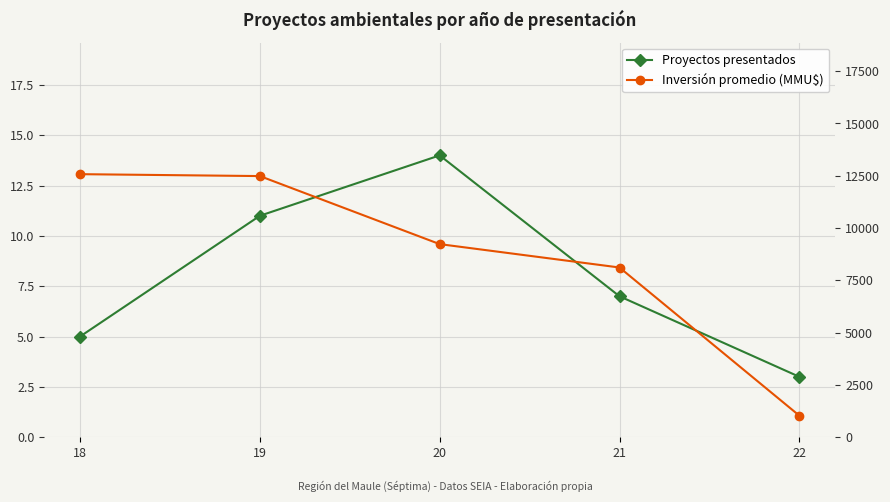

Reading right to left, extract all data points from this chart.

Proyectos presentados: 22=3.0	21=7.0	20=14.0	19=11.0	18=5.0
Inversión promedio (MMU$): 22=1030.0	21=8111.1	20=9228.7	19=12481.8	18=12573.0